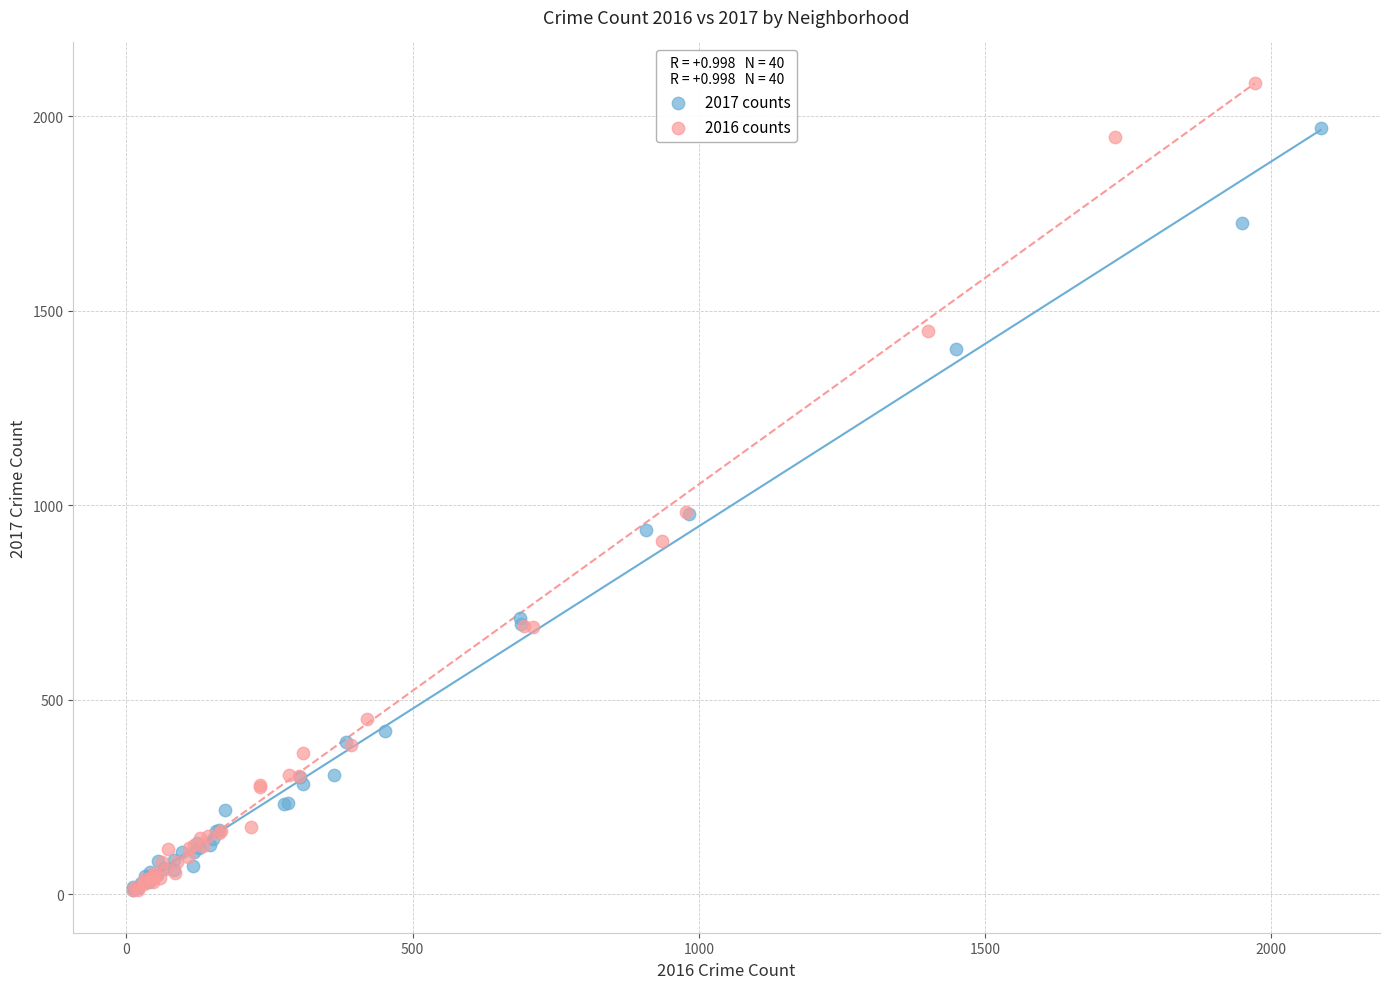

Which series reaches the maximum Y coordinate?

2016 counts